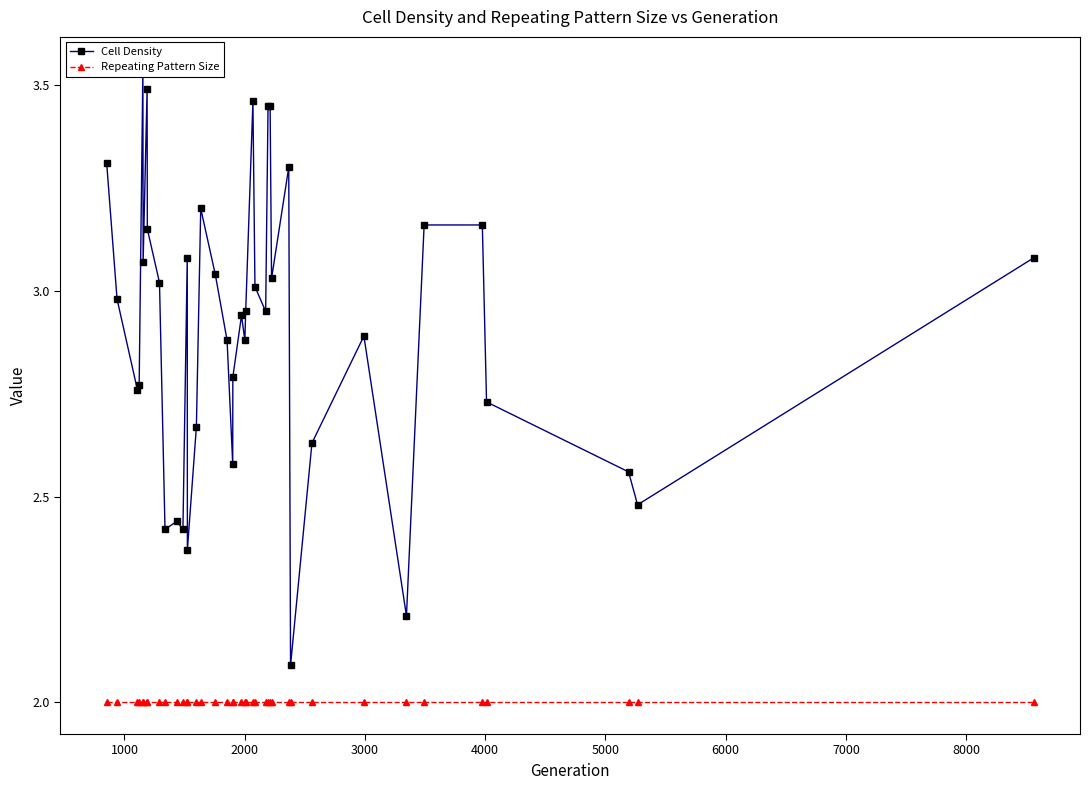

Reading left to right, extract all data points from this chart.

Cell Density: 3.3	3.0	2.8	2.8	3.5	3.1	3.5	3.1	3.0	2.4	2.4	2.4	3.1	2.4	2.7	3.2	3.0	2.9	2.6	2.8	2.9	2.9	3.0	3.5	3.0	3.0	3.5	3.5	3.0	3.3	2.1	2.6	2.9	2.2	3.2	3.2	2.7	2.6	2.5	3.1
Repeating Pattern Size: 2.0	2.0	2.0	2.0	2.0	2.0	2.0	2.0	2.0	2.0	2.0	2.0	2.0	2.0	2.0	2.0	2.0	2.0	2.0	2.0	2.0	2.0	2.0	2.0	2.0	2.0	2.0	2.0	2.0	2.0	2.0	2.0	2.0	2.0	2.0	2.0	2.0	2.0	2.0	2.0